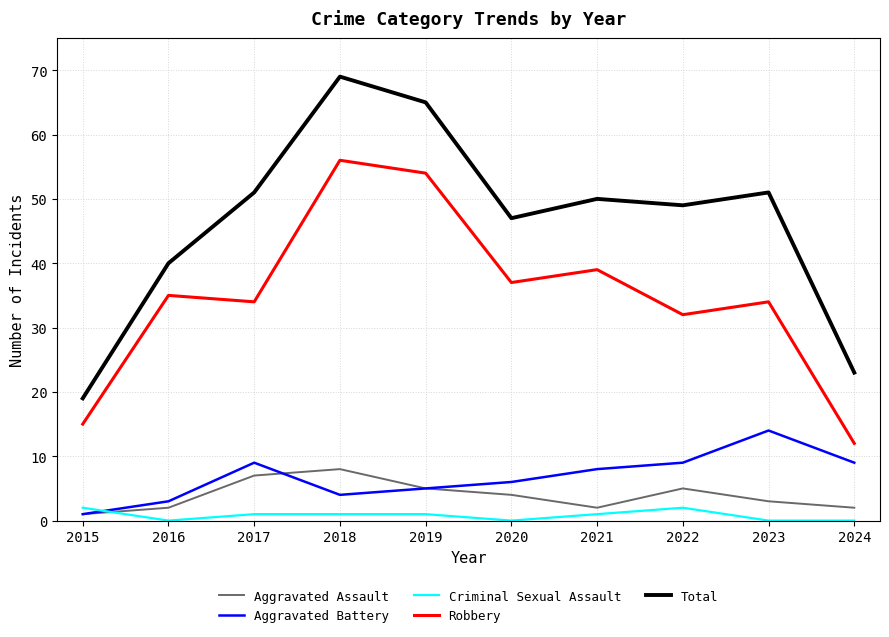

List the series in order of their peak value, highest first.

Total, Robbery, Aggravated Battery, Aggravated Assault, Criminal Sexual Assault